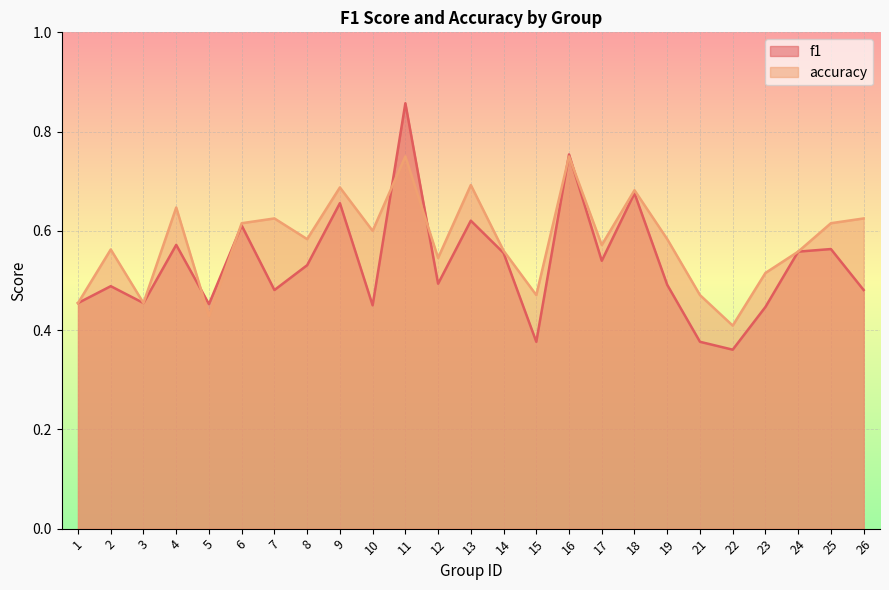

What is the difference between the f1 values at 9 and 23?

0.2